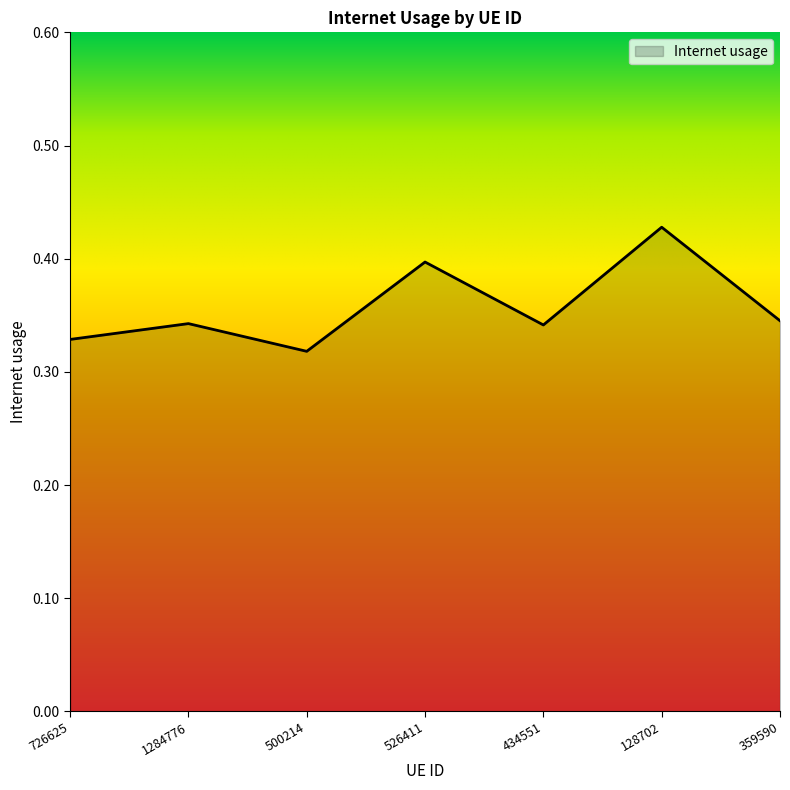

The chart shows a value of 0.1 at 359590. True or false?

False